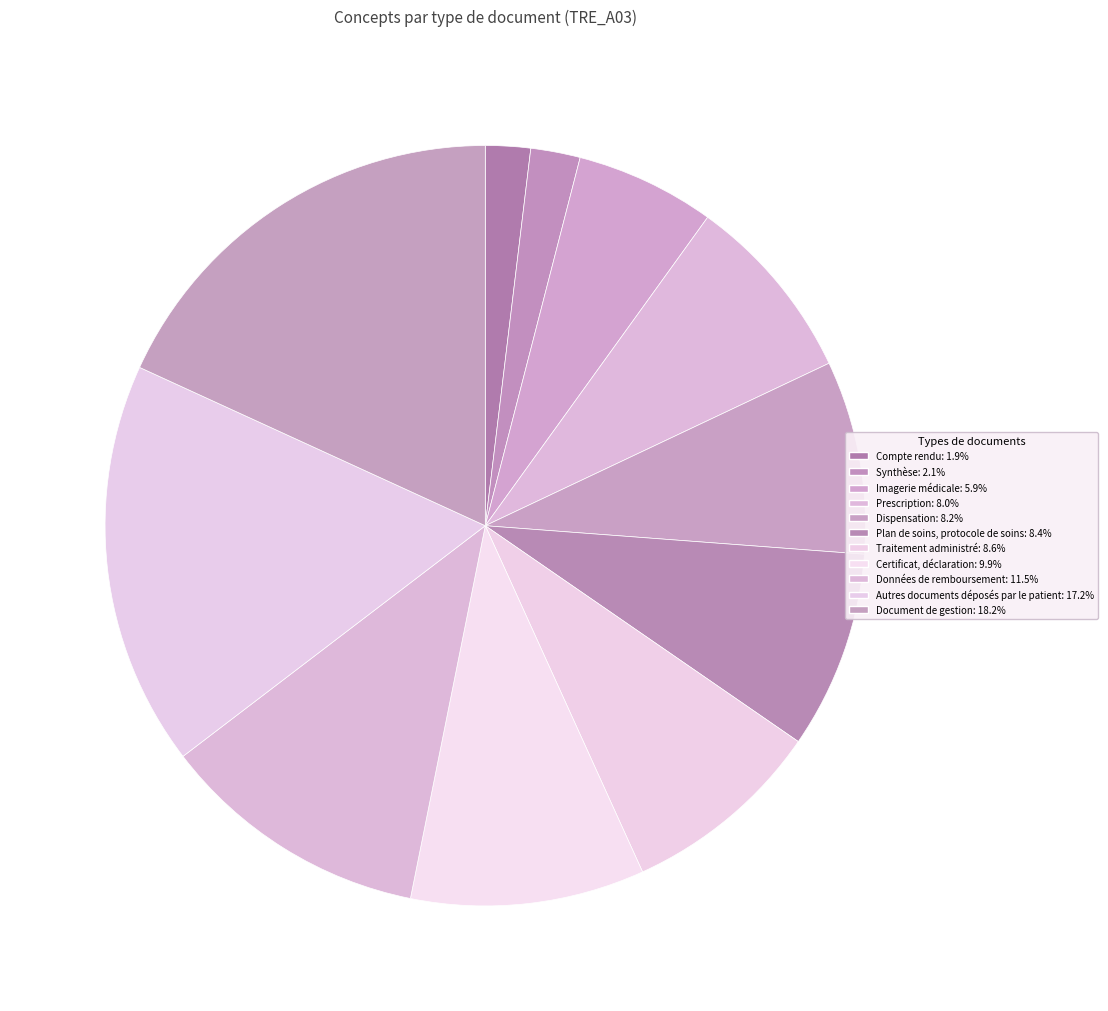

What is the largest slice in the pie chart?

Document de gestion